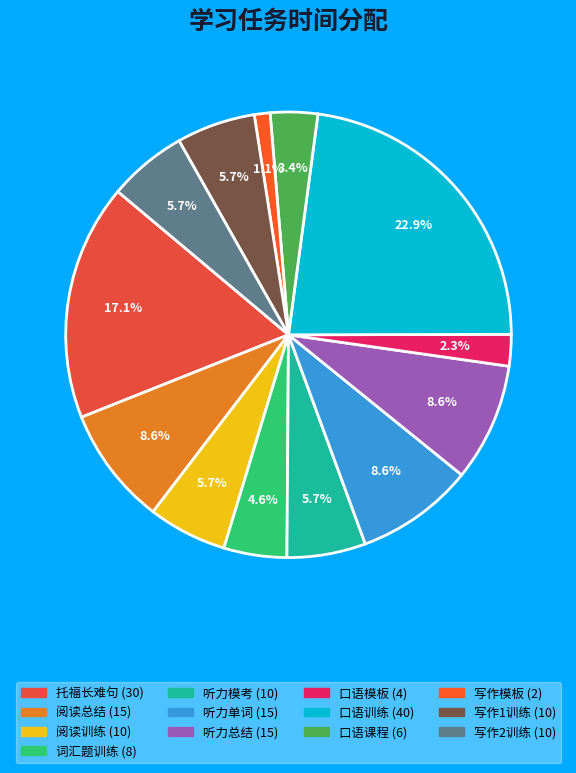

Between 词汇题训练 and 口语课程, which is larger?

词汇题训练